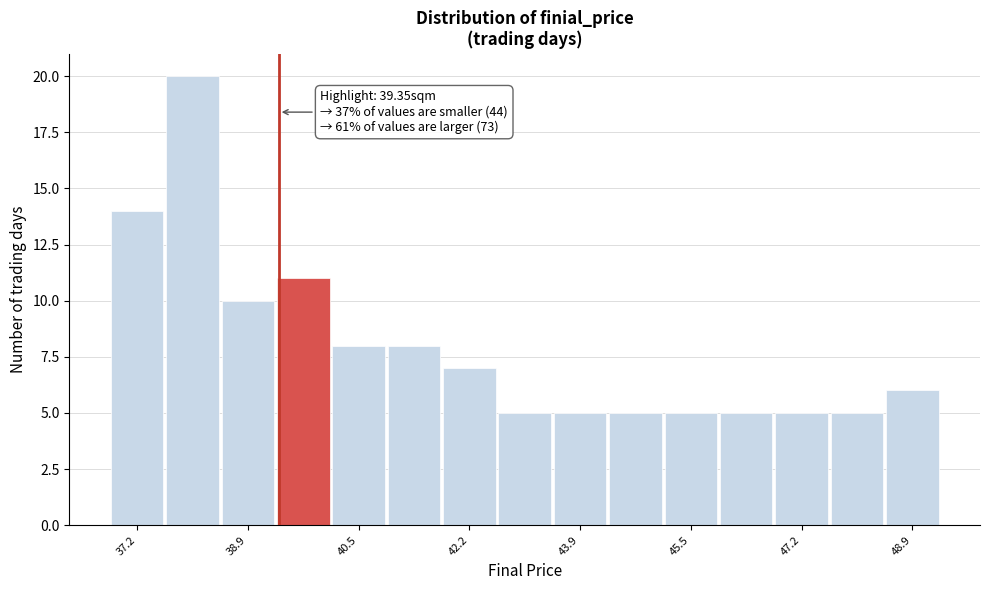

Which range on the x-axis has the tallest bar?

37.6 to 38.4